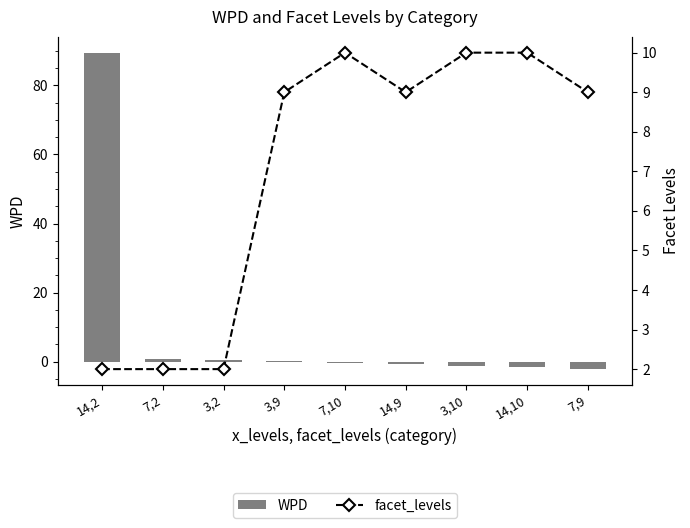

What is the highest value of the WPD series?

89.5